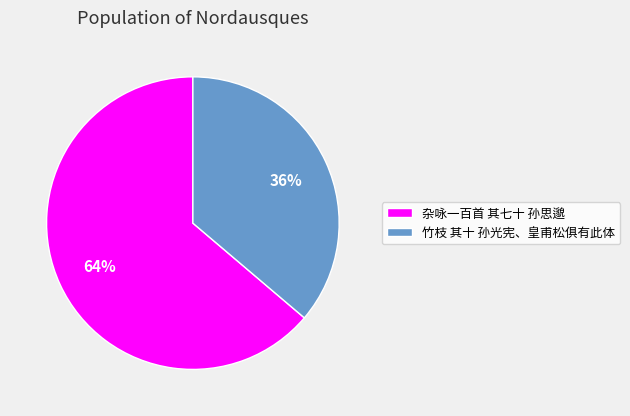

To the nearest percent, what is the average slice percentage?

50%